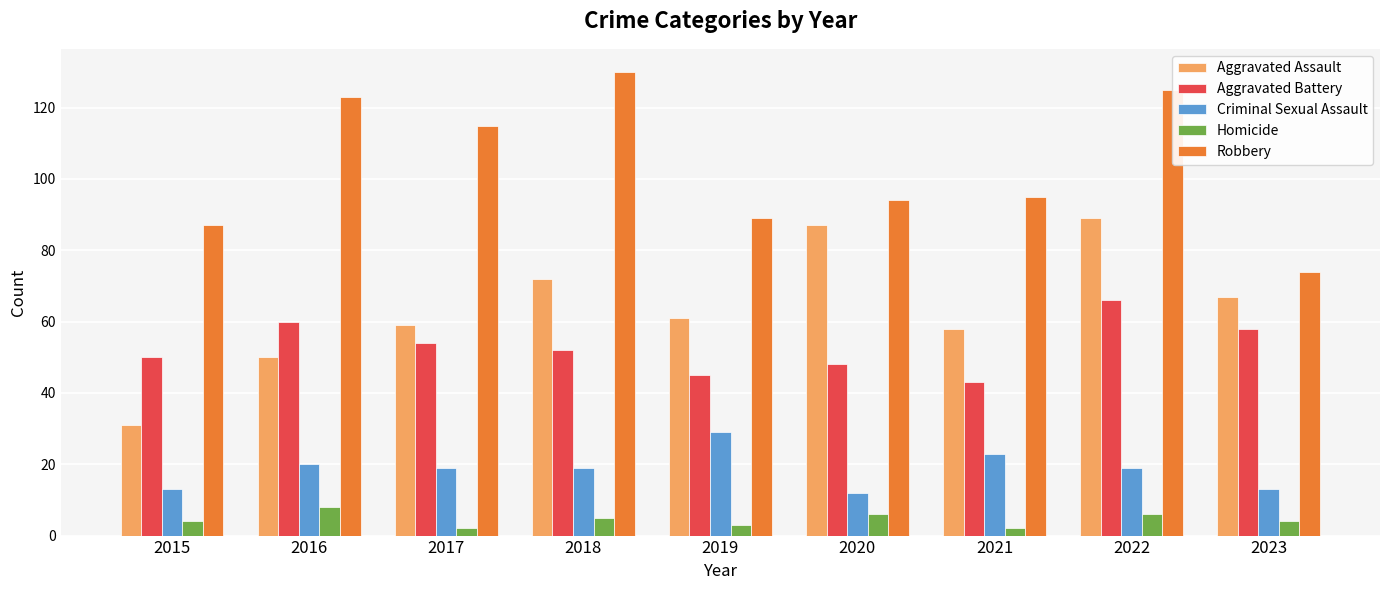

Which category has the highest value in the Aggravated Assault series?

2022